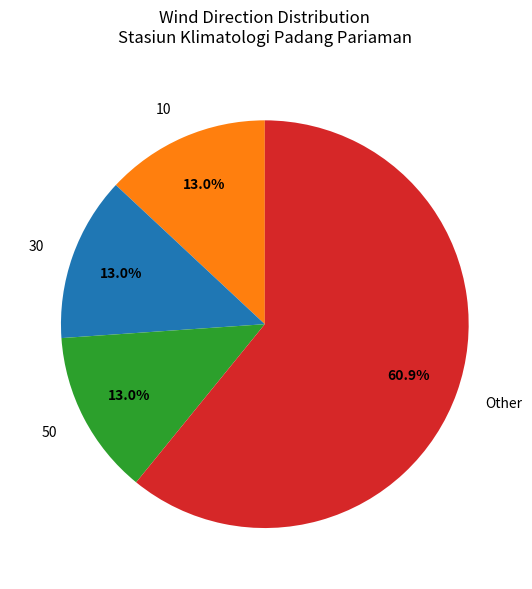

How many segments does this pie chart have?

4